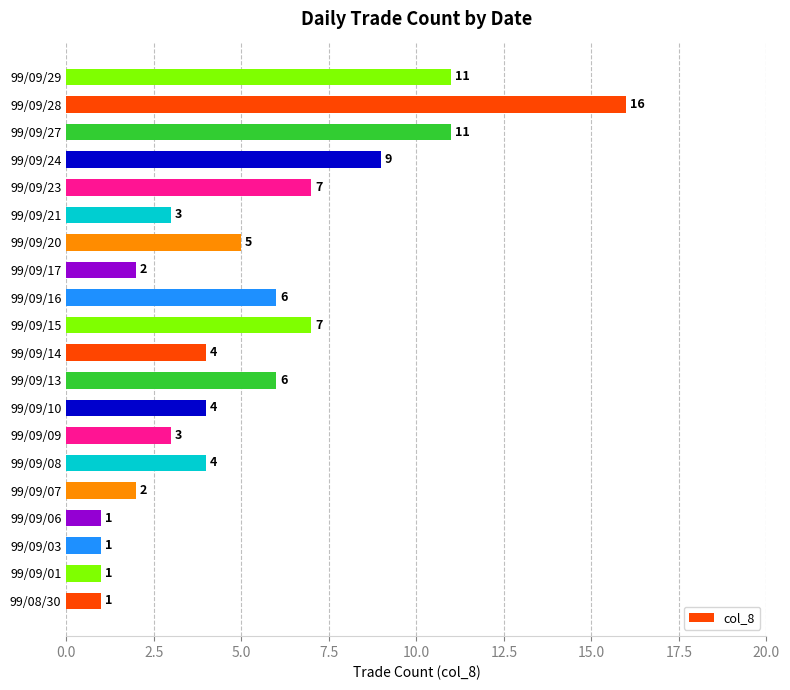

What is the average value?

5